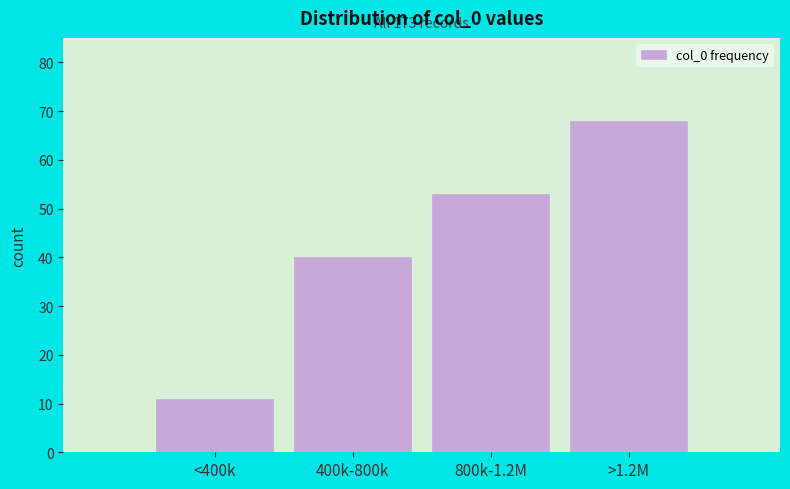

Reading left to right, extract all data points from this chart.

11	40	53	68